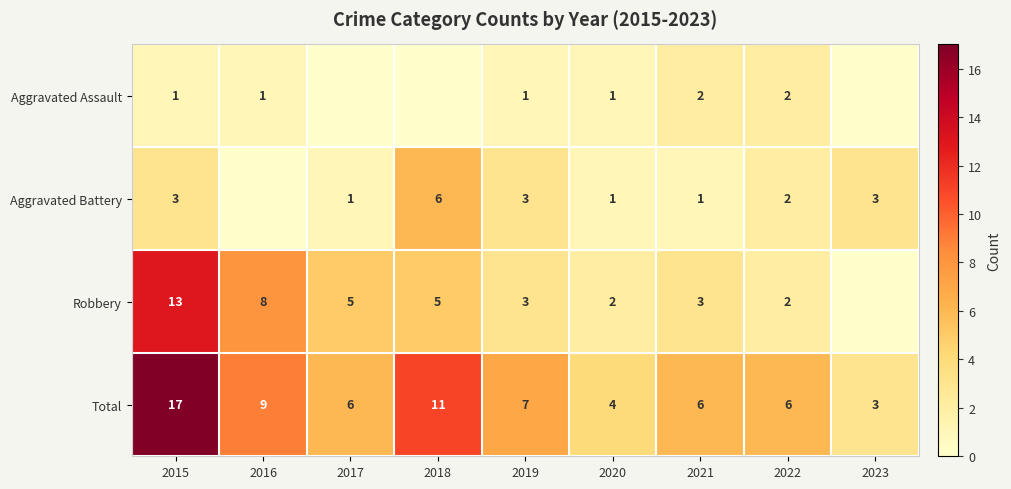

What is the minimum value for Total?

3